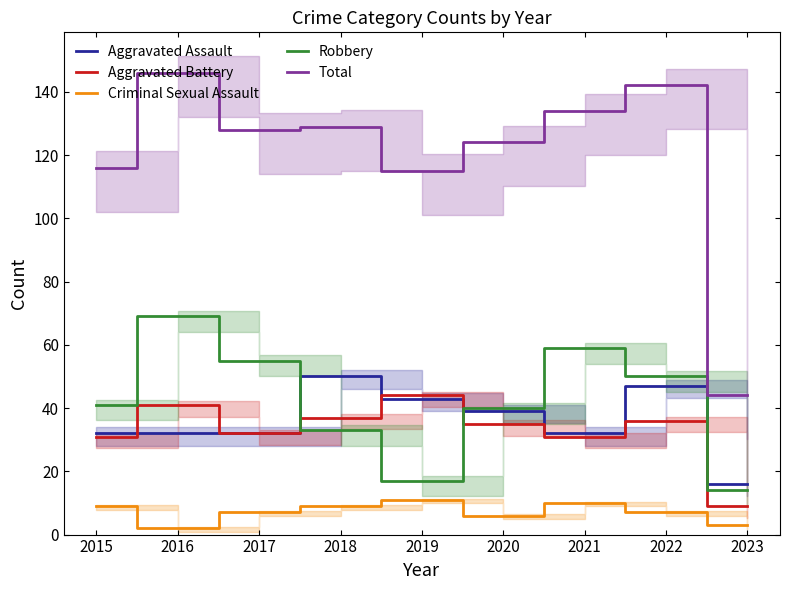

Reading right to left, list all the values displayed in this chart.

Aggravated Assault: 2023=16	2022=47	2021=32	2020=39	2019=43	2018=50	2017=32	2016=32	2015=32
Aggravated Battery: 2023=9	2022=36	2021=31	2020=35	2019=44	2018=37	2017=32	2016=41	2015=31
Criminal Sexual Assault: 2023=3	2022=7	2021=10	2020=6	2019=11	2018=9	2017=7	2016=2	2015=9
Robbery: 2023=14	2022=50	2021=59	2020=40	2019=17	2018=33	2017=55	2016=69	2015=41
Total: 2023=44	2022=142	2021=134	2020=124	2019=115	2018=129	2017=128	2016=146	2015=116